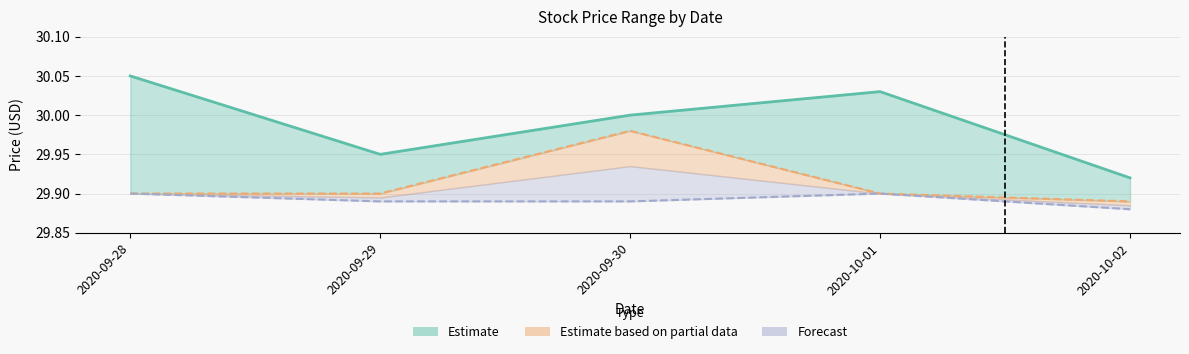

Which series has the largest total across all categories?

High